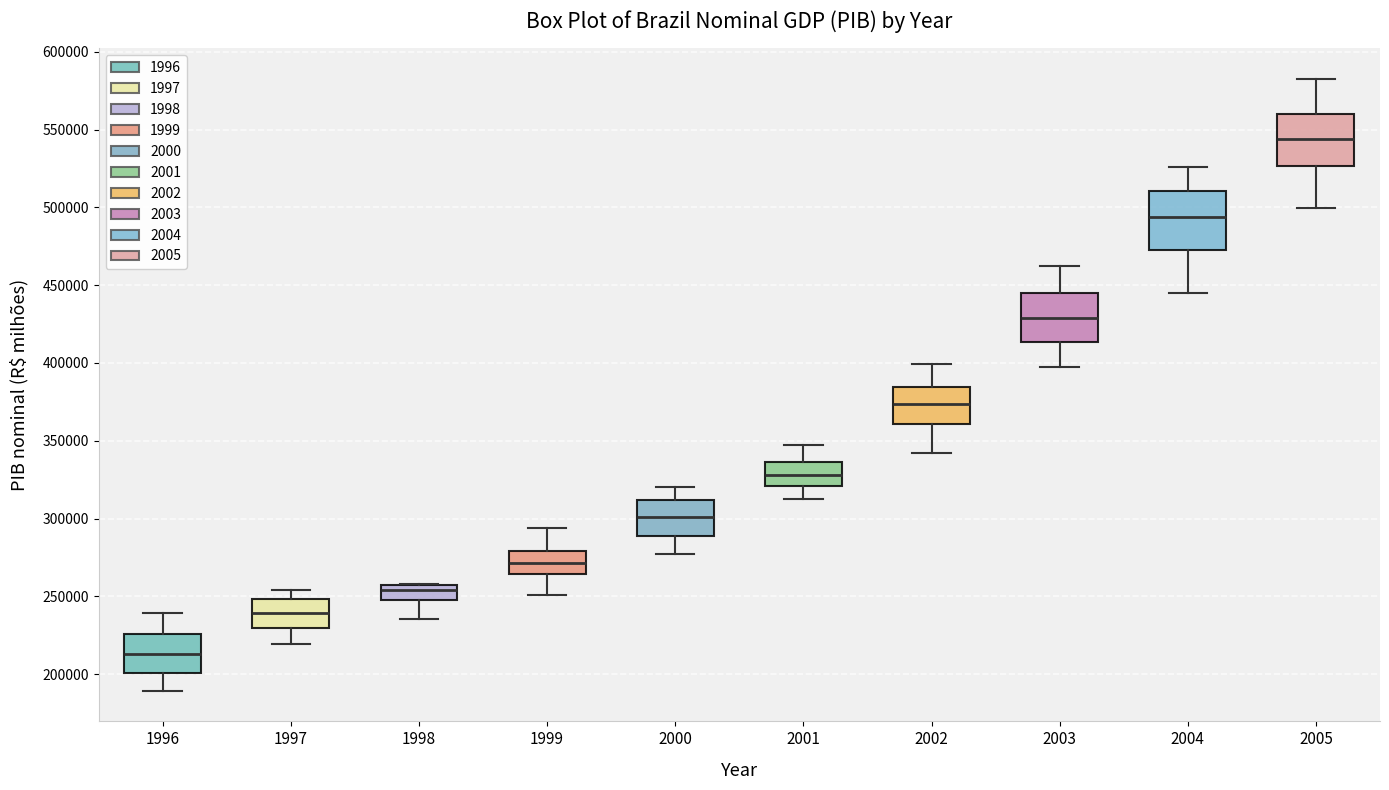

Reading left to right, transcribe this box plot: for each box, give where its median line is, the range the box spans, and where its two whiskers end, as read against the y-axis. The values are not printed on the chart, so give them approximately, as read against the axis.

1996: median 215000, box 200000 to 225000, whiskers 190000 to 240000
1997: median 240000, box 230000 to 250000, whiskers 220000 to 255000
1998: median 255000 (just below the box's upper edge), box 250000 to 255000, whiskers 235000 to 260000
1999: median 270000, box 265000 to 280000, whiskers 250000 to 295000
2000: median 300000, box 290000 to 310000, whiskers 275000 to 320000
2001: median 330000, box 320000 to 335000, whiskers 310000 to 345000
2002: median 375000, box 360000 to 385000, whiskers 340000 to 400000
2003: median 430000, box 415000 to 445000, whiskers 395000 to 460000
2004: median 495000, box 475000 to 510000, whiskers 445000 to 525000
2005: median 545000, box 525000 to 560000, whiskers 500000 to 580000